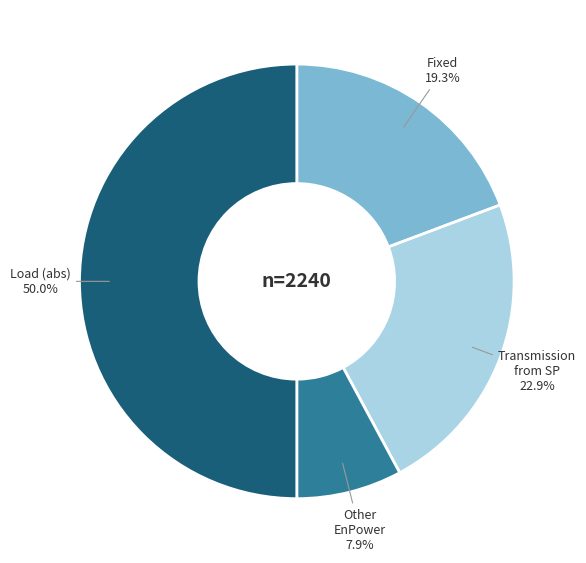

Which has a higher value, Other EnPower or Fixed?

Fixed